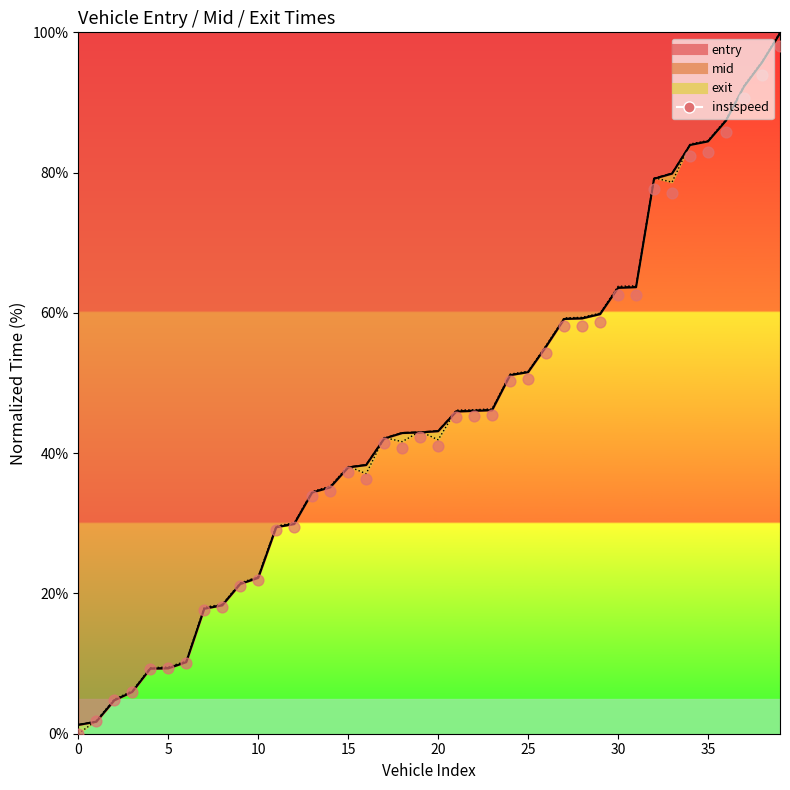

At how many categories does at least one series exceed 54?

14